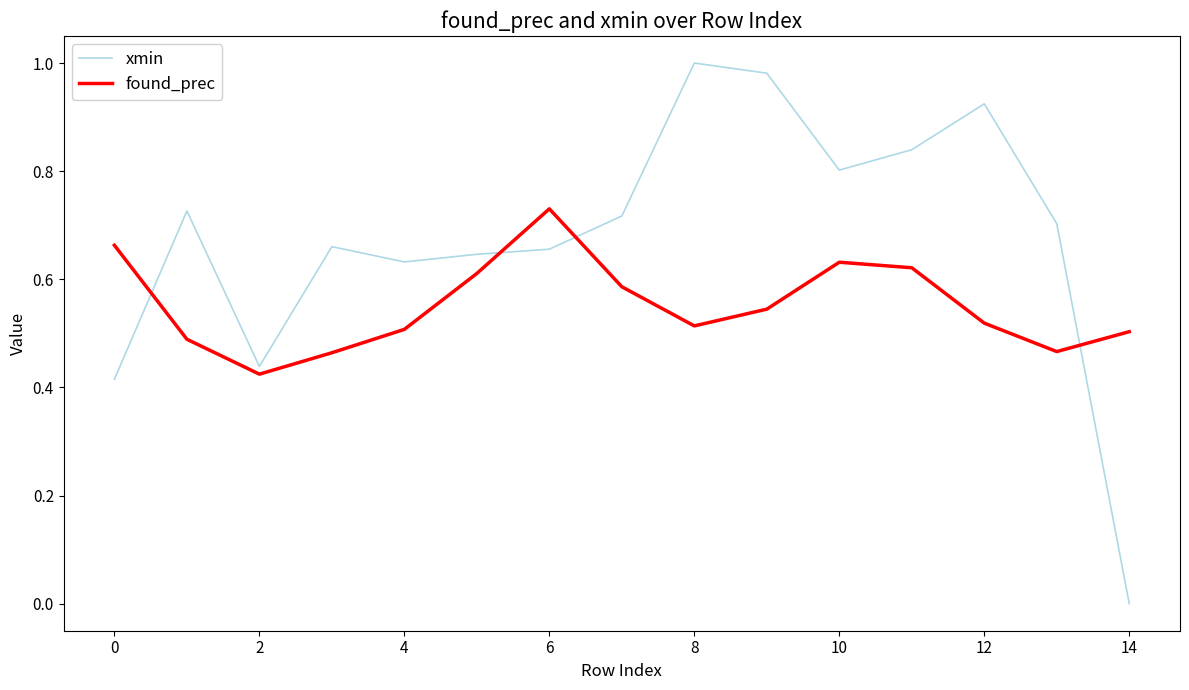

After their last crossing, which series has the higher values: xmin or found_prec?

found_prec